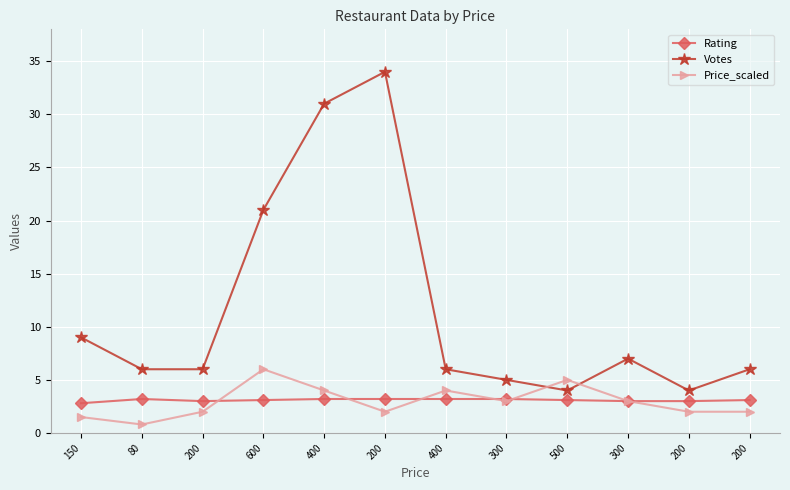

How many lines are shown in the chart?

3